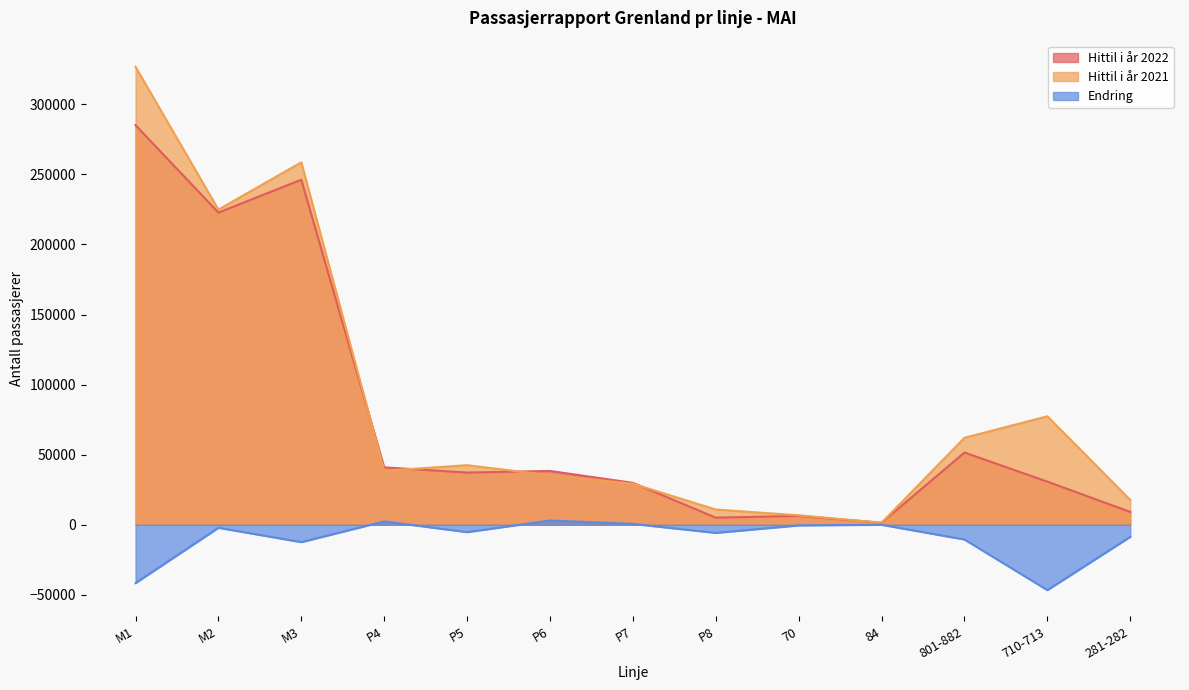

How many interior local peaks does the Endring series have?

4